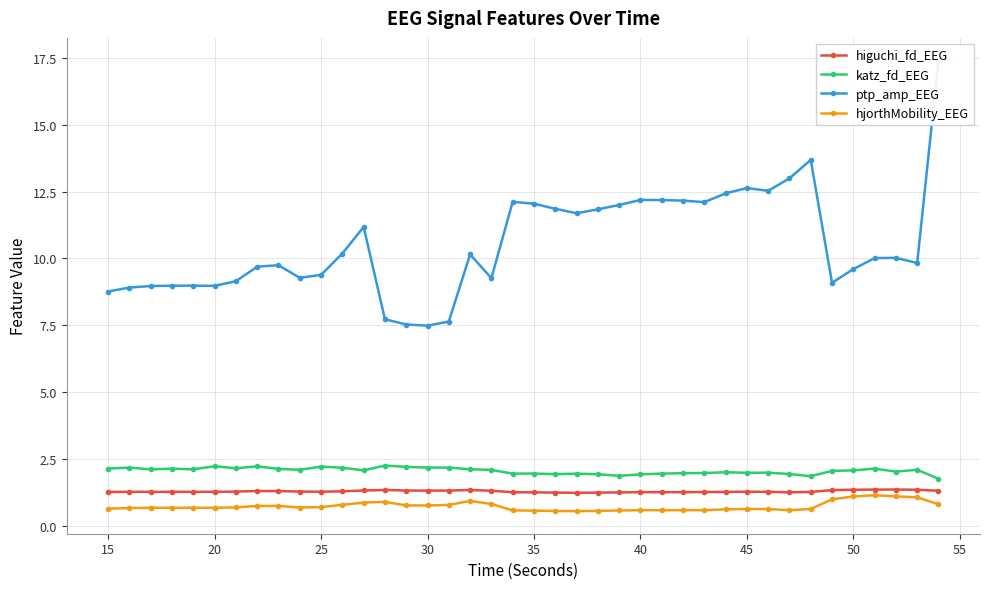

Reading left to right, transcribe all the data shown in this chart.

higuchi_fd_EEG: 1.3	1.3	1.3	1.3	1.3	1.3	1.3	1.3	1.3	1.3	1.3	1.3	1.3	1.3	1.3	1.3	1.3	1.3	1.3	1.3	1.3	1.2	1.2	1.2	1.3	1.3	1.3	1.3	1.3	1.3	1.3	1.3	1.3	1.3	1.3	1.4	1.4	1.4	1.4	1.3
katz_fd_EEG: 2.1	2.2	2.1	2.1	2.1	2.2	2.2	2.2	2.1	2.1	2.2	2.2	2.1	2.3	2.2	2.2	2.2	2.1	2.1	2.0	2.0	1.9	2.0	1.9	1.9	1.9	2.0	2.0	2.0	2.0	2.0	2.0	1.9	1.9	2.1	2.1	2.1	2.0	2.1	1.8
ptp_amp_EEG: 8.8	8.9	9.0	9.0	9.0	9.0	9.1	9.7	9.7	9.3	9.4	10.2	11.2	7.7	7.5	7.5	7.6	10.2	9.3	12.1	12.0	11.9	11.7	11.8	12.0	12.2	12.2	12.2	12.1	12.4	12.6	12.5	13.0	13.7	9.1	9.6	10.0	10.0	9.8	17.4
hjorthMobility_EEG: 0.6	0.7	0.7	0.7	0.7	0.7	0.7	0.7	0.8	0.7	0.7	0.8	0.9	0.9	0.8	0.8	0.8	0.9	0.8	0.6	0.6	0.6	0.6	0.6	0.6	0.6	0.6	0.6	0.6	0.6	0.6	0.6	0.6	0.6	1.0	1.1	1.1	1.1	1.1	0.8